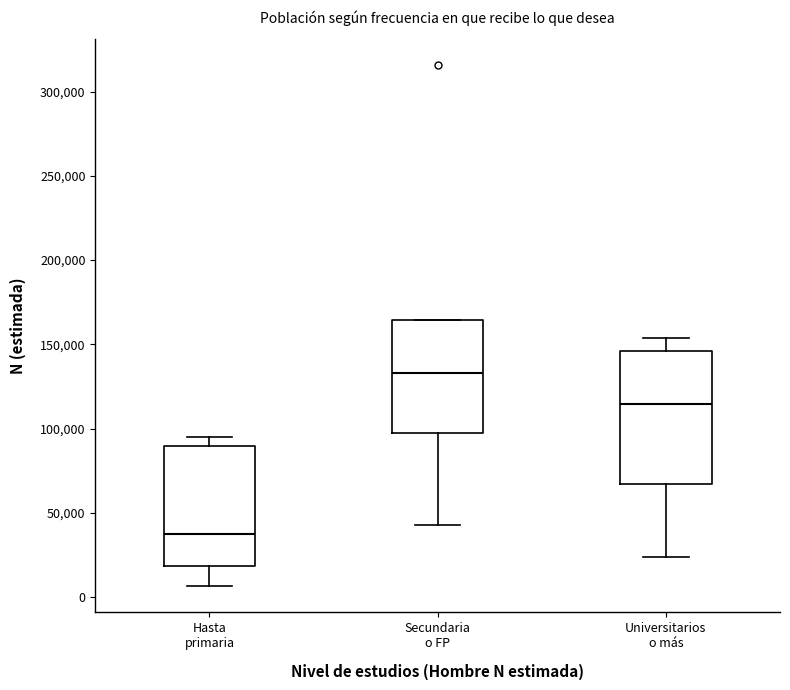

Which box is the tallest, from its lower edge to its upper edge?

Universitarios o más